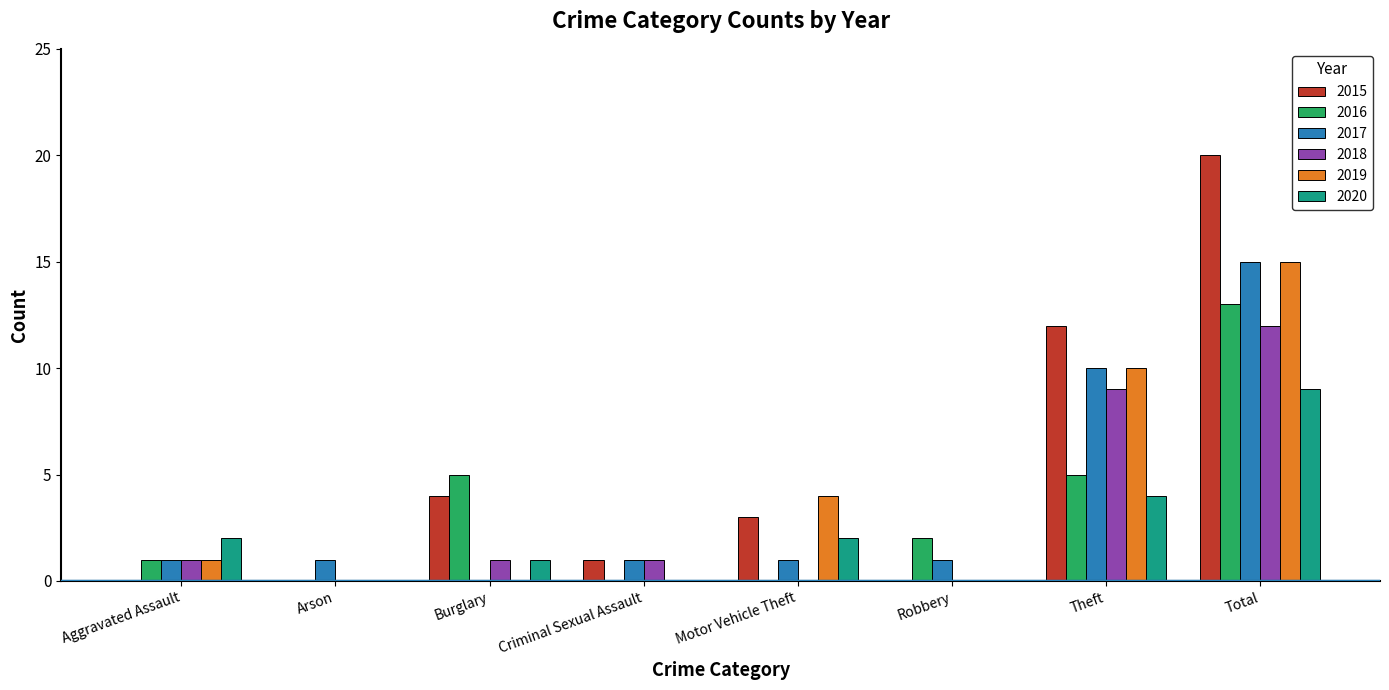

What is the greatest value displayed?

20